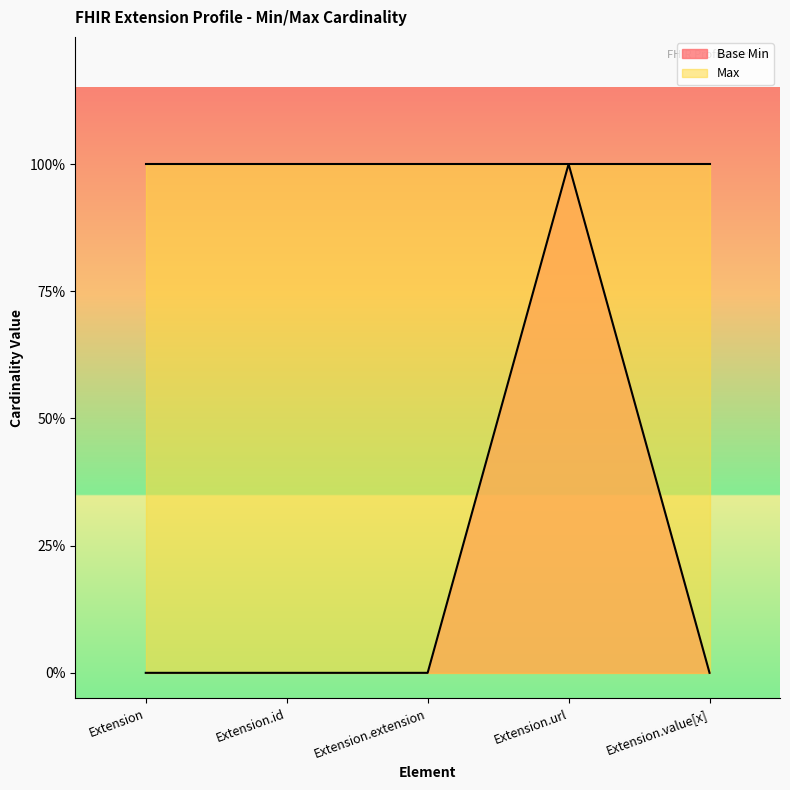

Does the chart have visible grid lines?

No